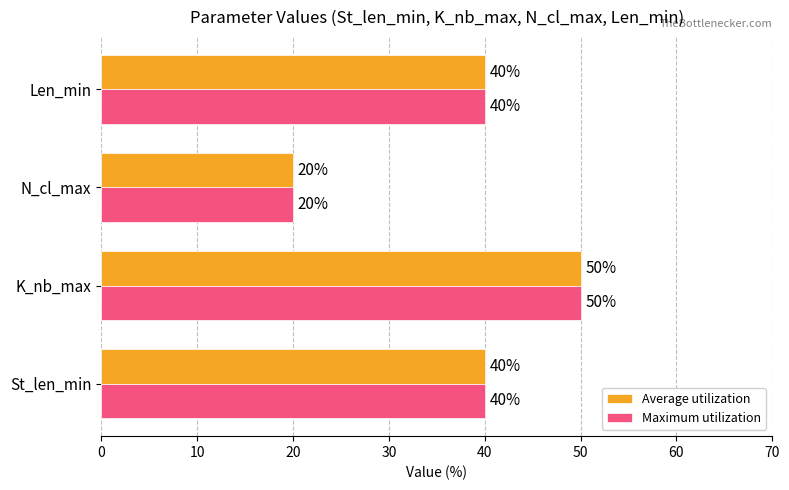

At which category is the sum across all series the highest?

K_nb_max